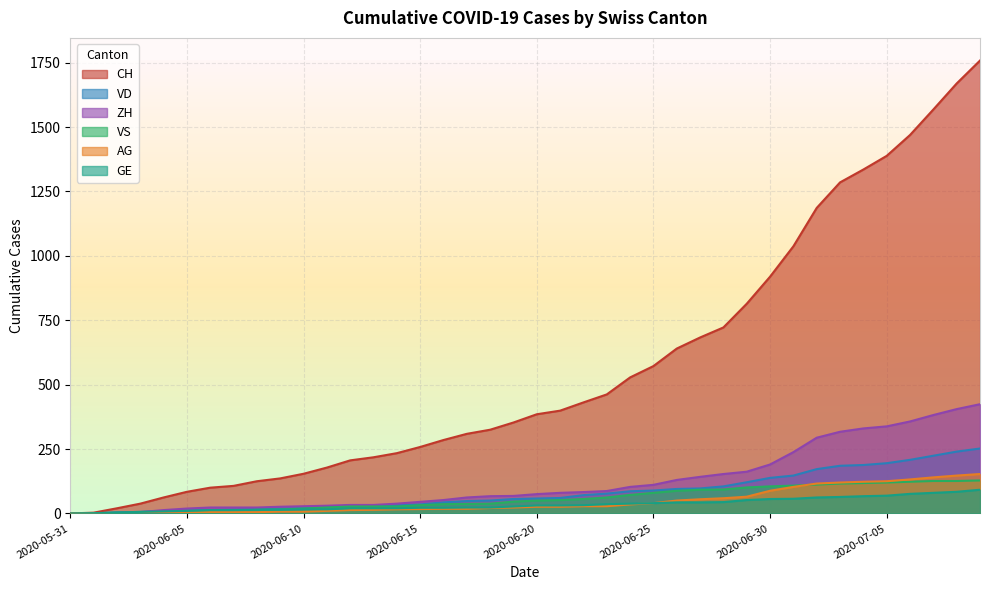

Between 2020-06-16 and 2020-06-30, which is larger?

2020-06-30